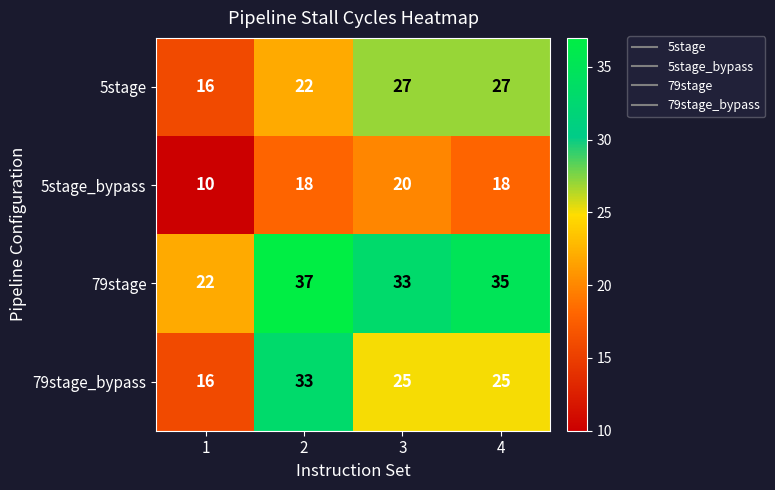

How many series are shown in this chart?

4